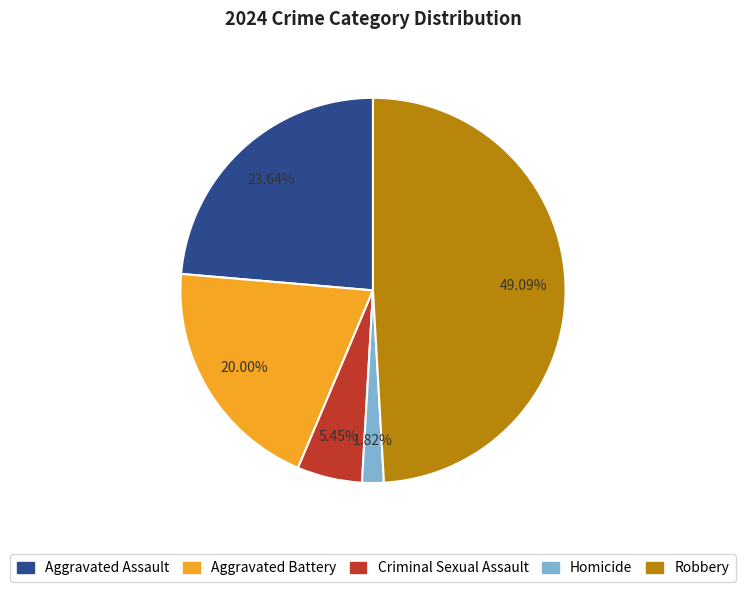

To the nearest percent, what is the average slice percentage?

20%